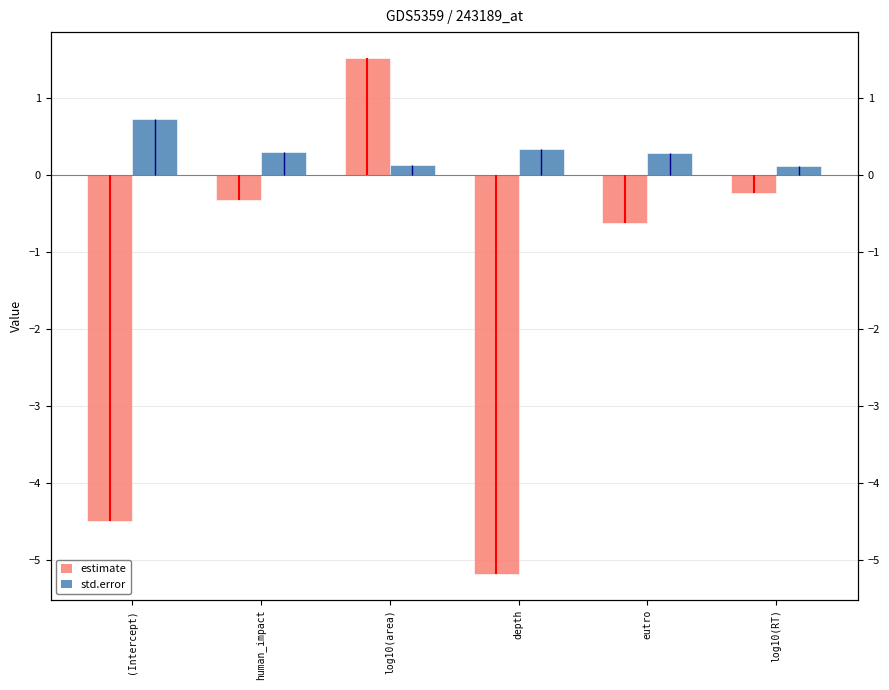

How many negative values does the estimate series have?

5